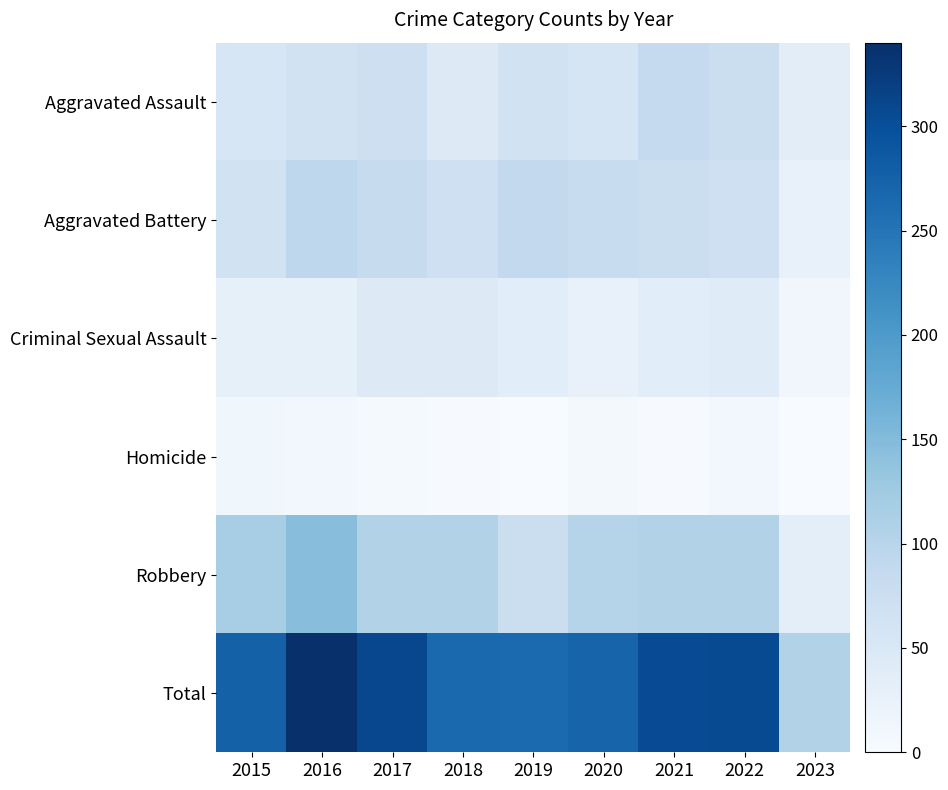

What is the spread (max minus min) of values at 2015?

263